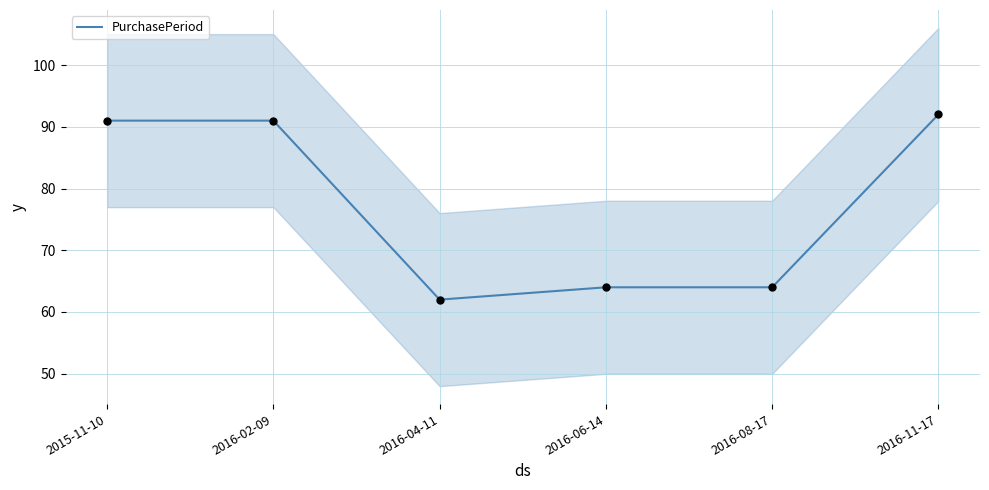

What is the ratio of the value at 2015-11-10 to the value at 2016-11-17?

1.0